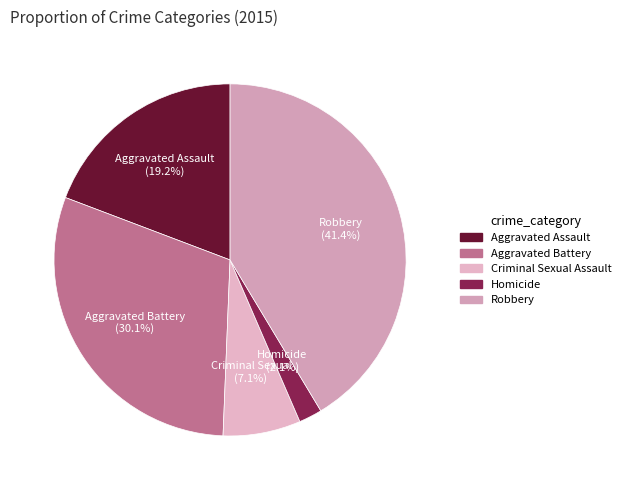

What is the largest slice in the pie chart?

Robbery